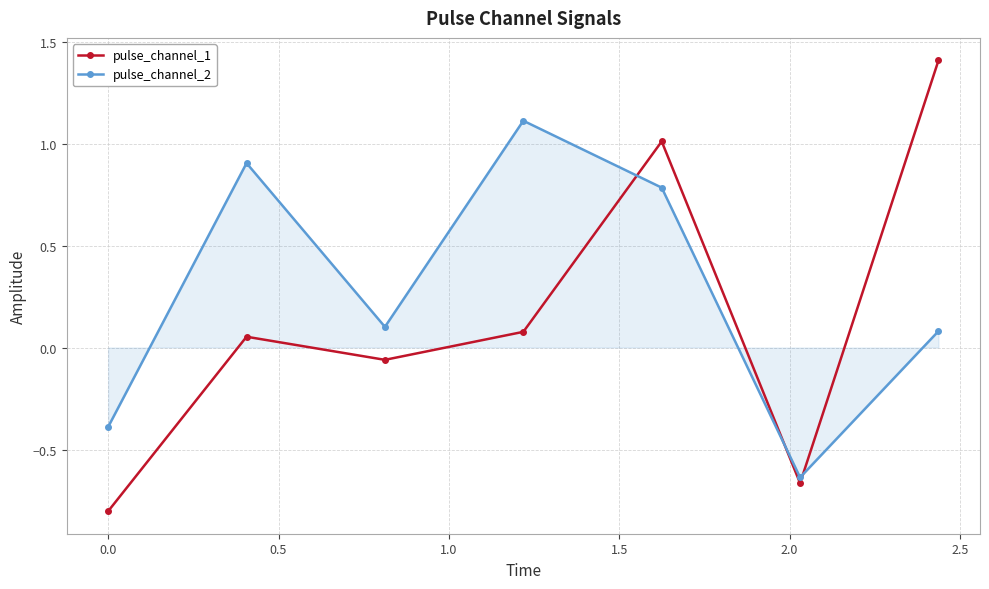

What is the sum of all pulse_channel_2 values?

2.0